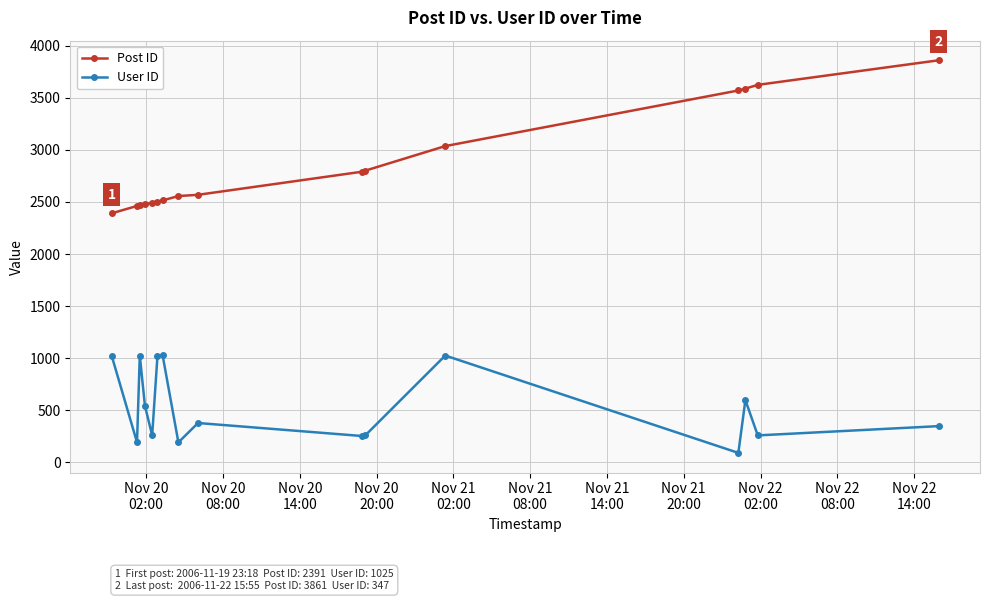

What is the sum of all Post ID values?

45713